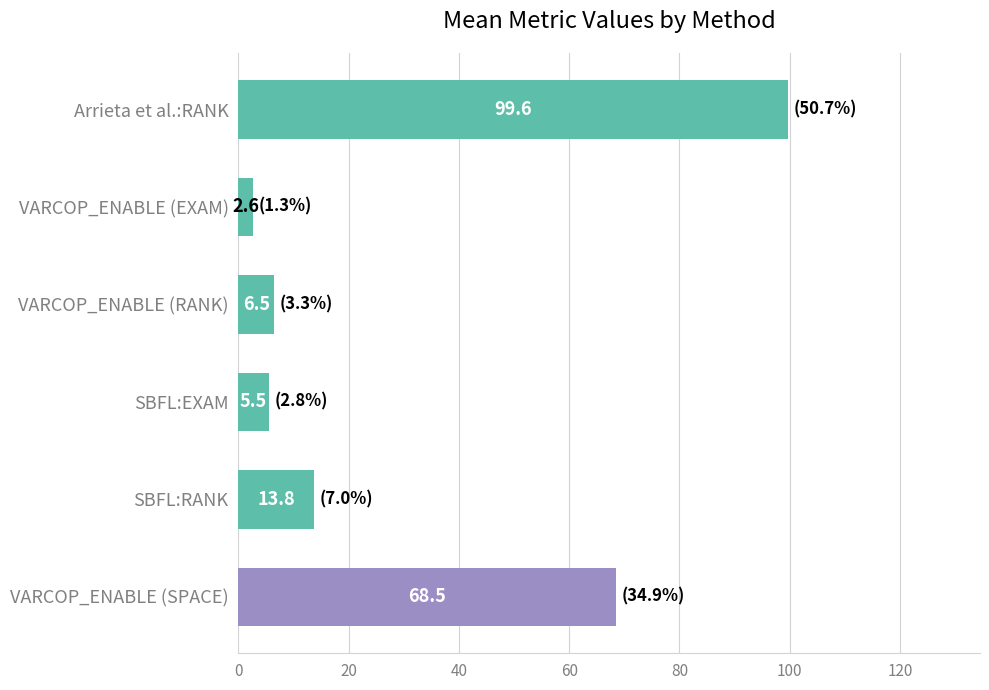

At which category does the chart reach its peak across all series?

Arrieta et al.:RANK